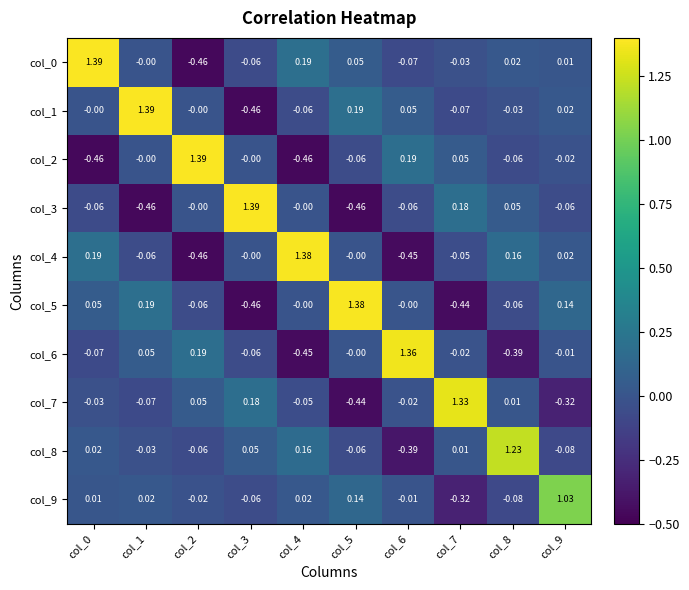

Is the value of col_8 at col_9 greater than the value of col_5 at col_5?

No